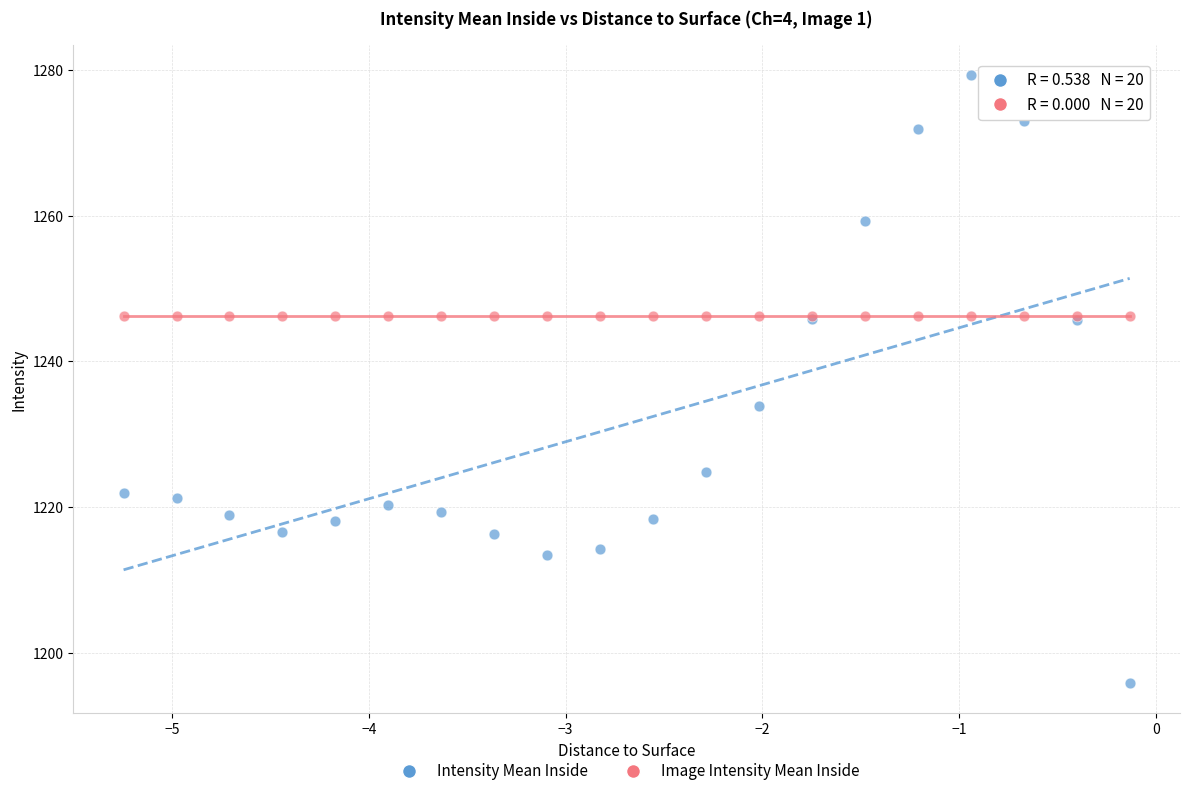

What are all the series names shown in the legend?

Intensity Mean Inside, Image Intensity Mean Inside